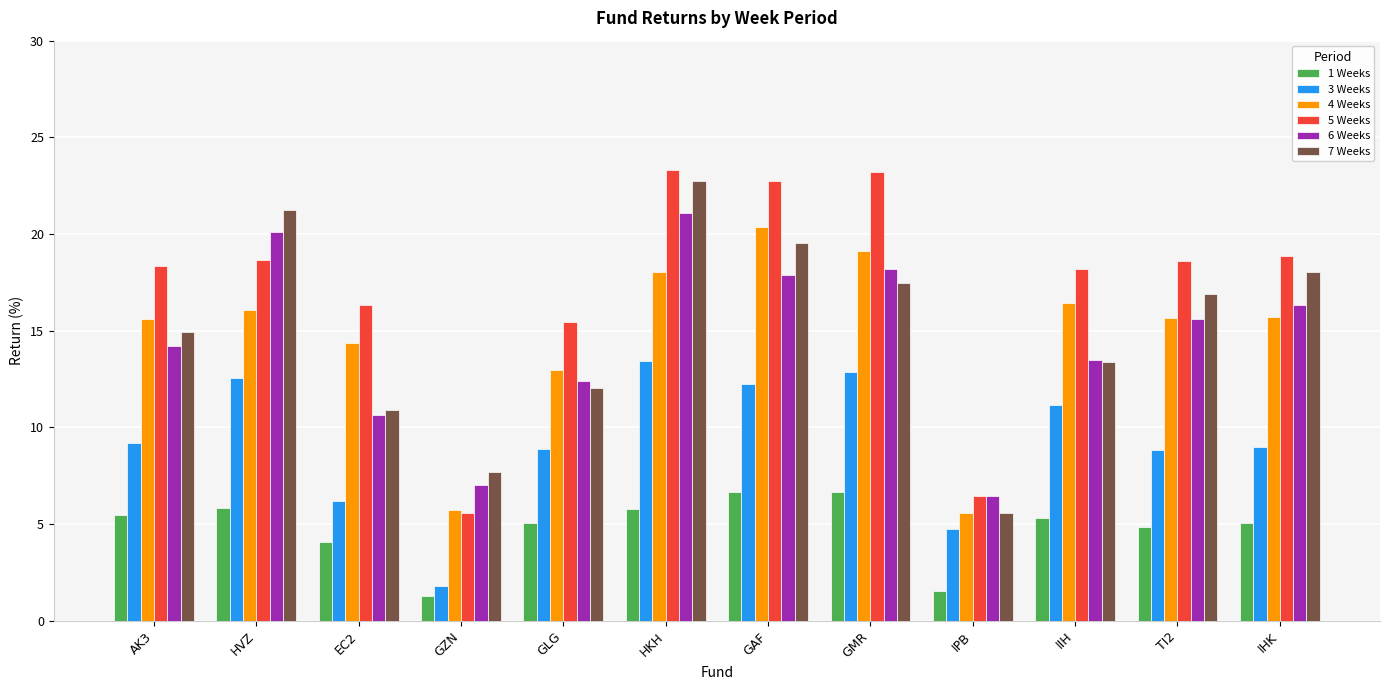

True or false: 4 Weeks has a value of 6.8 at IIH.

False